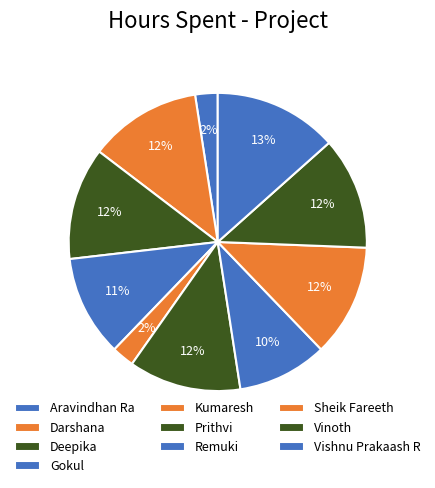

What is the ratio of the value at Prithvi to the value at Sheik Fareeth?

1.0